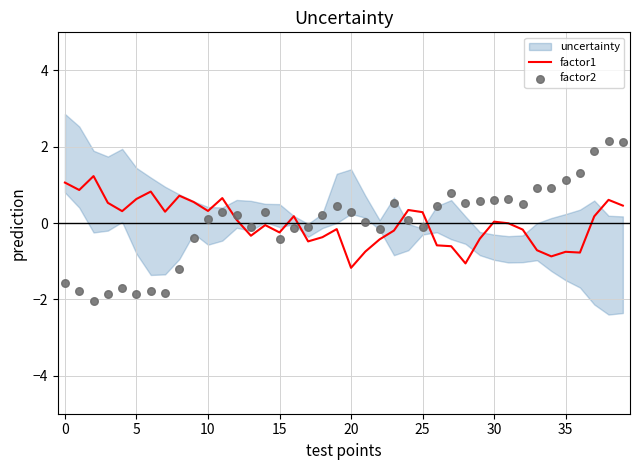

At which category is the sum across all series the highest?

38